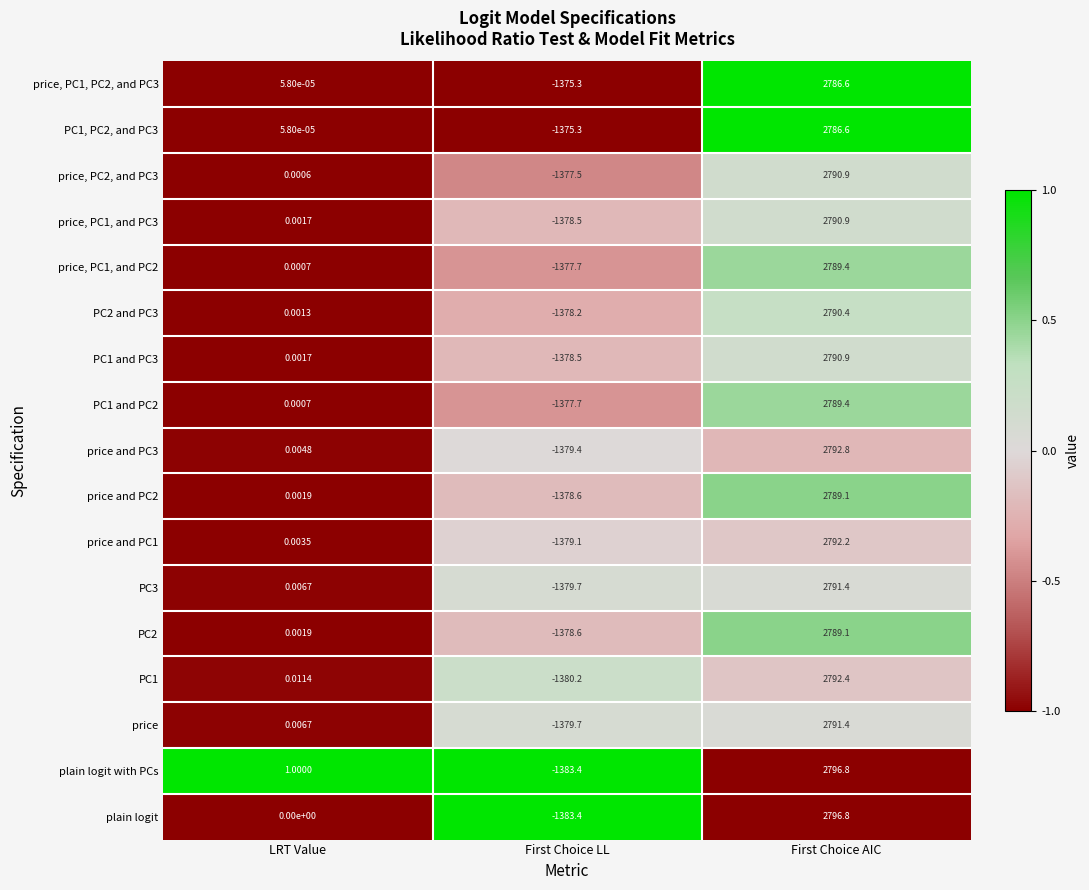

At which label is PC1 and PC3 closest to 706?

LRT Value